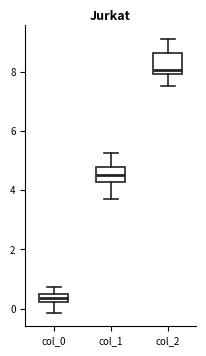

Which box's median line is the highest?

col_2